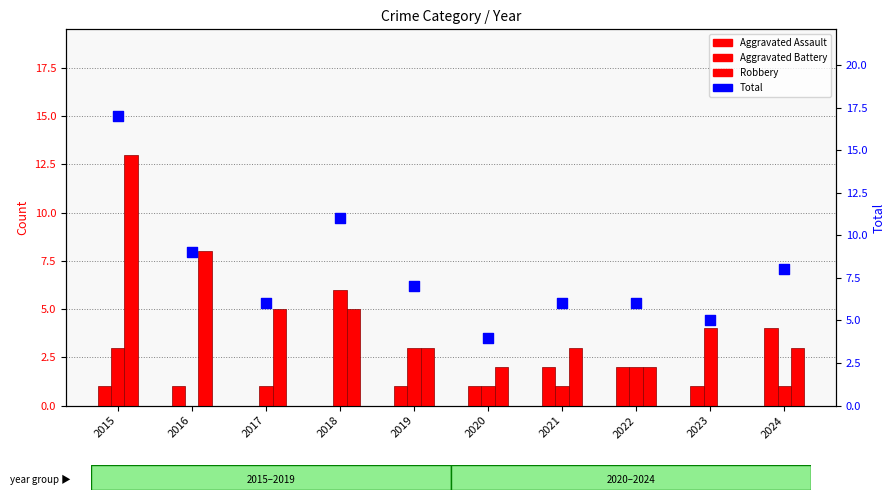

At how many categories does at least one series exceed 10?

2